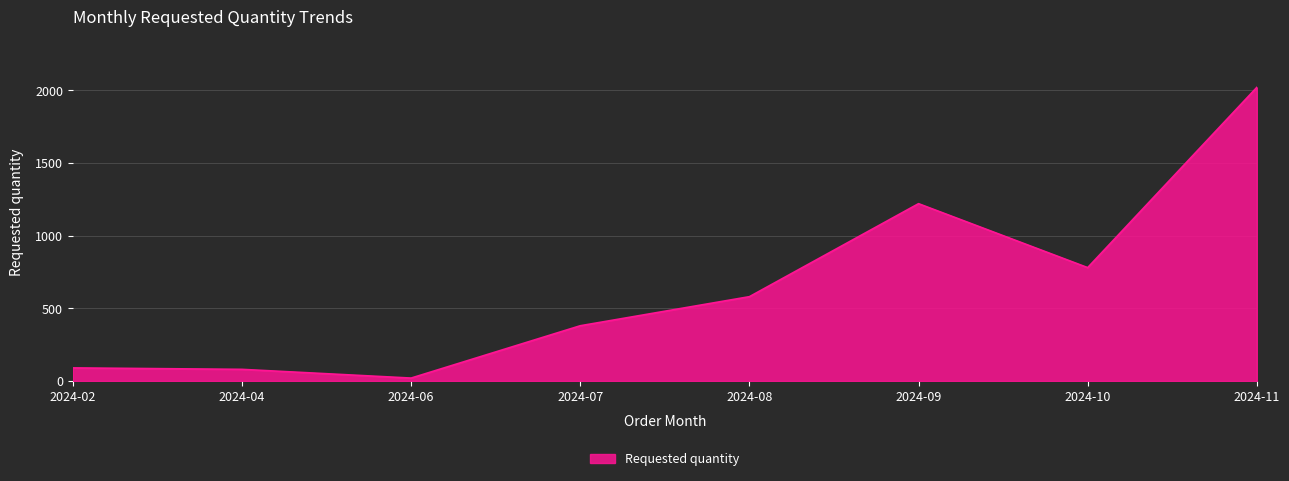

Where is the data nearest to the value 1020?

2024-09